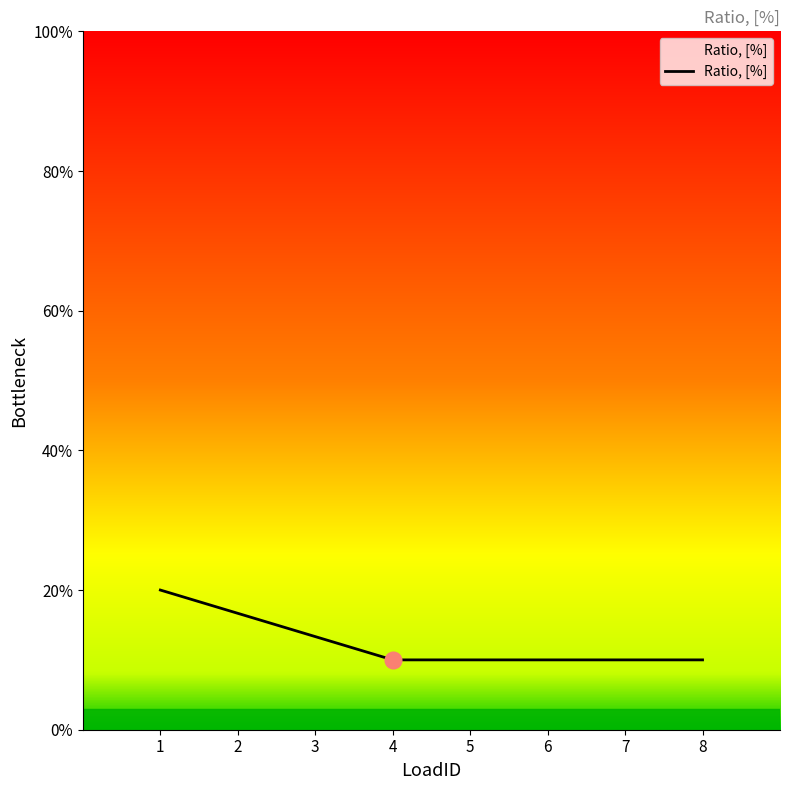

The chart shows a value of 0.1 at 7. True or false?

False